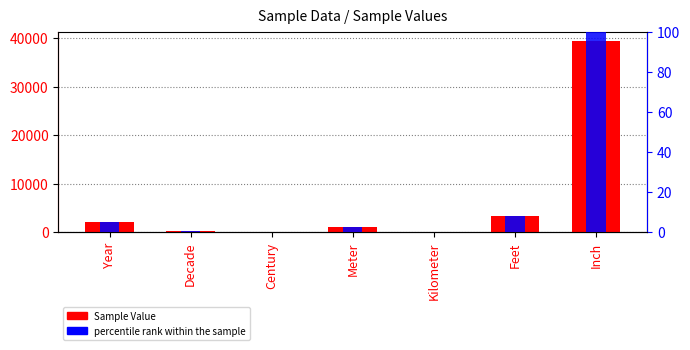

How many categories are shown in the chart?

7